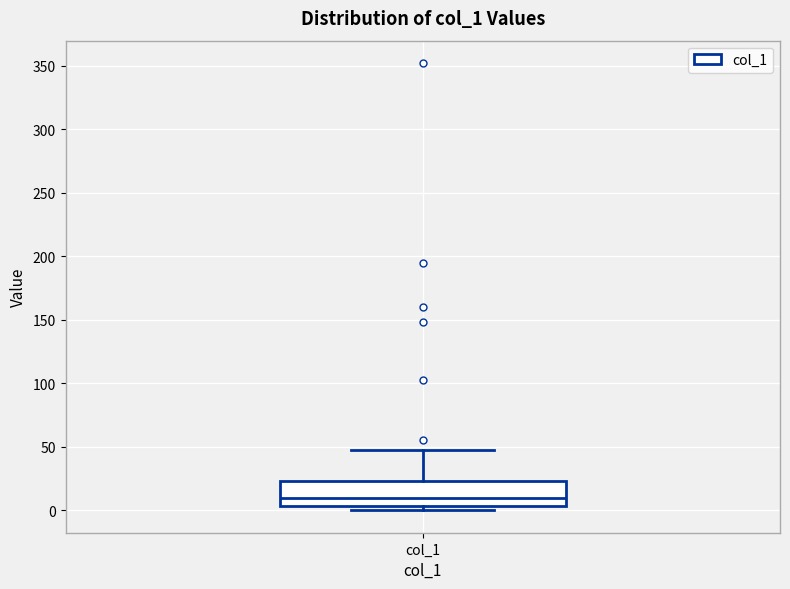

Transcribe this box plot: give where the median line is, the range the box spans, and where the two whiskers end, as read against the y-axis. The values are not printed on the chart, so give them approximately, as read against the axis.

median 10, box 5 to 25, whiskers 0 to 45